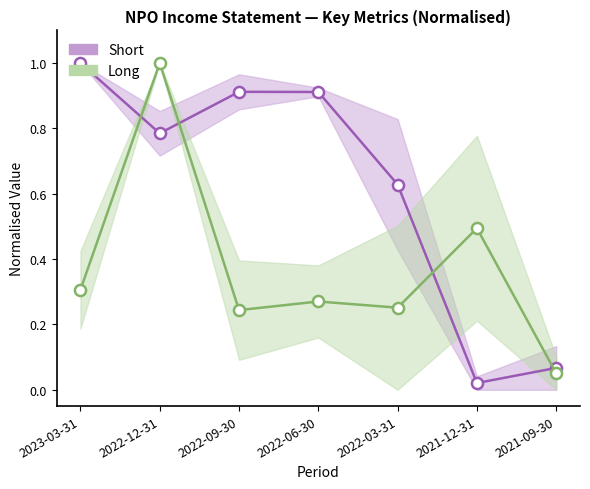

In Long (OpEx / Net Income), how many points are lower than both neighbors (excluding endpoints)?

2